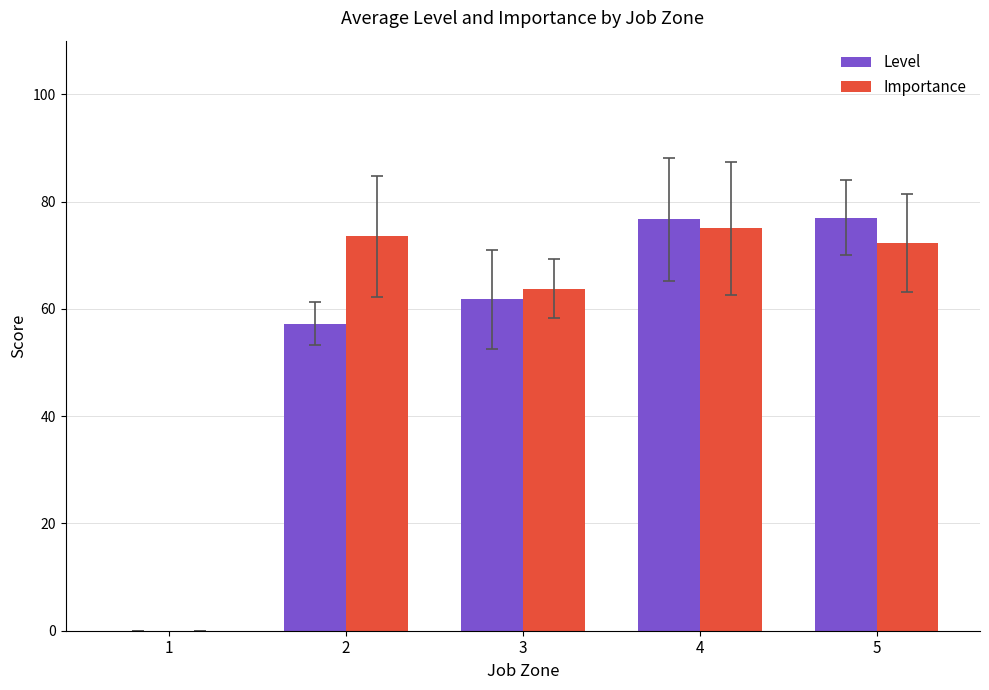

What is the maximum value for Level?

77.0